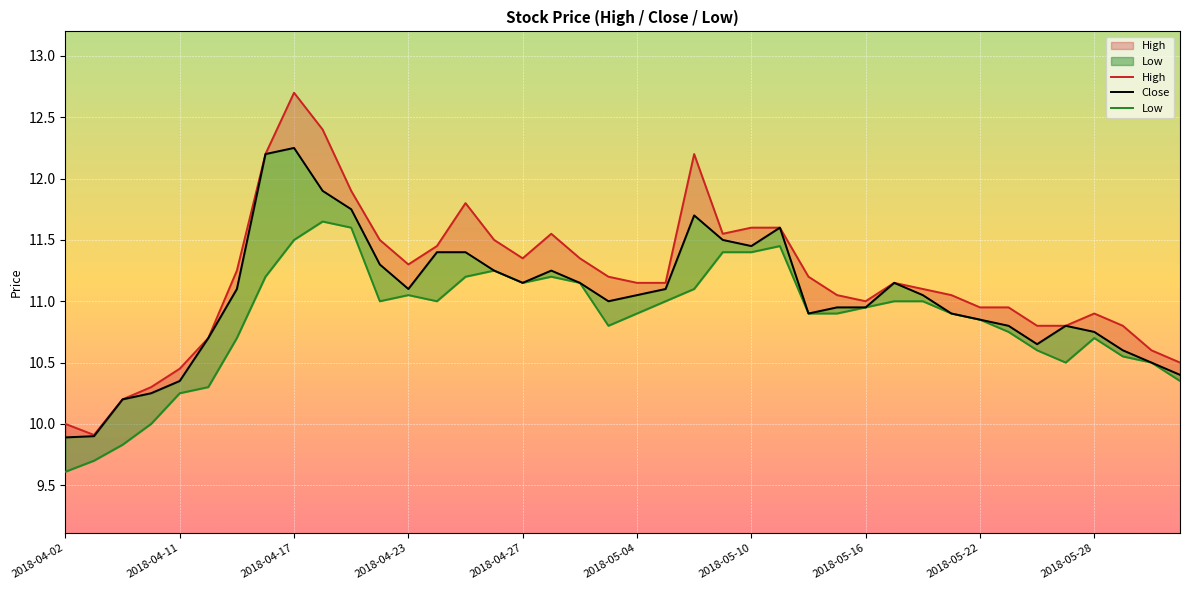

What are all the series names shown in the legend?

High, Close, Low